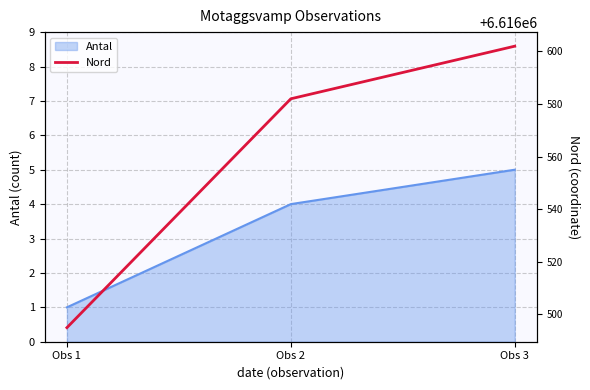

What is the difference between the maximum and minimum values?

107